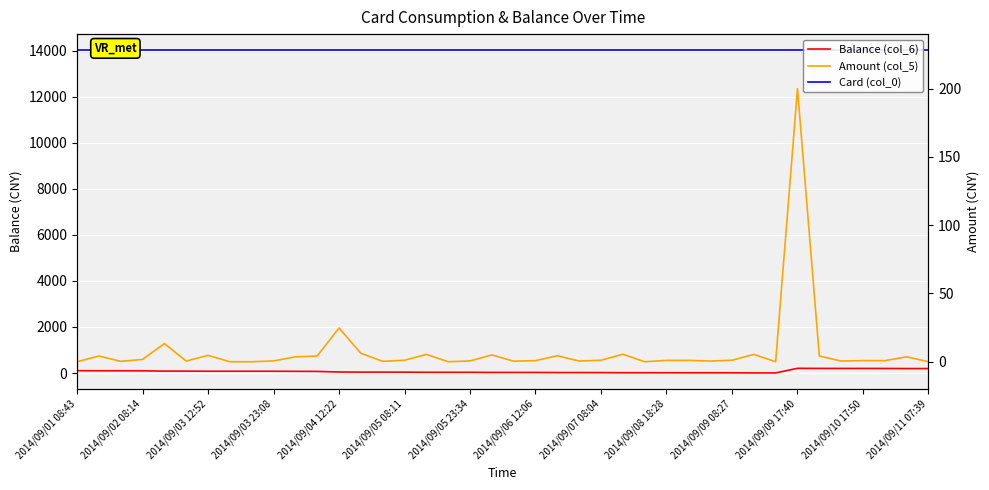

In Balance (col_6), how many points are higher than both neighbors (excluding endpoints)?

1